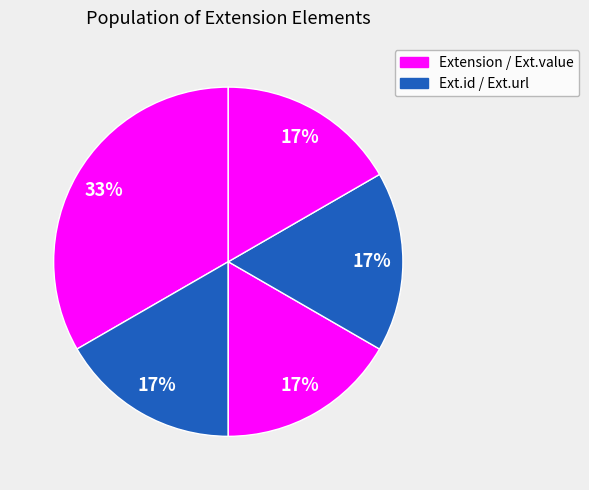

Count the number of slices in the pie.

5